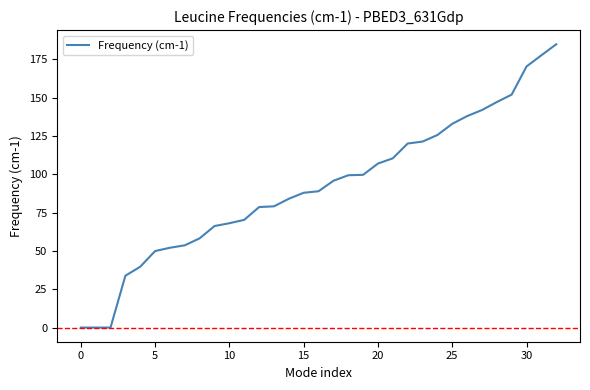

What is the difference between the maximum and minimum values?

184.9